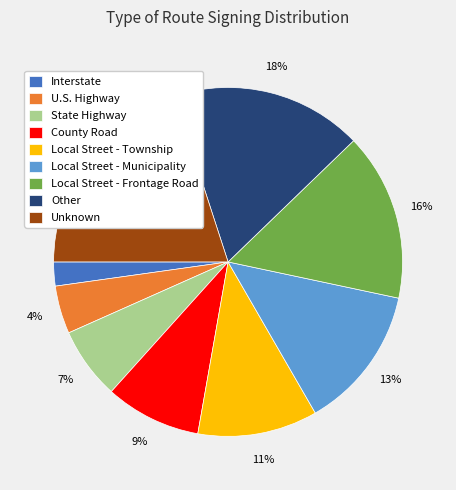

To the nearest percent, what percentage of the pie is County Road?

9%